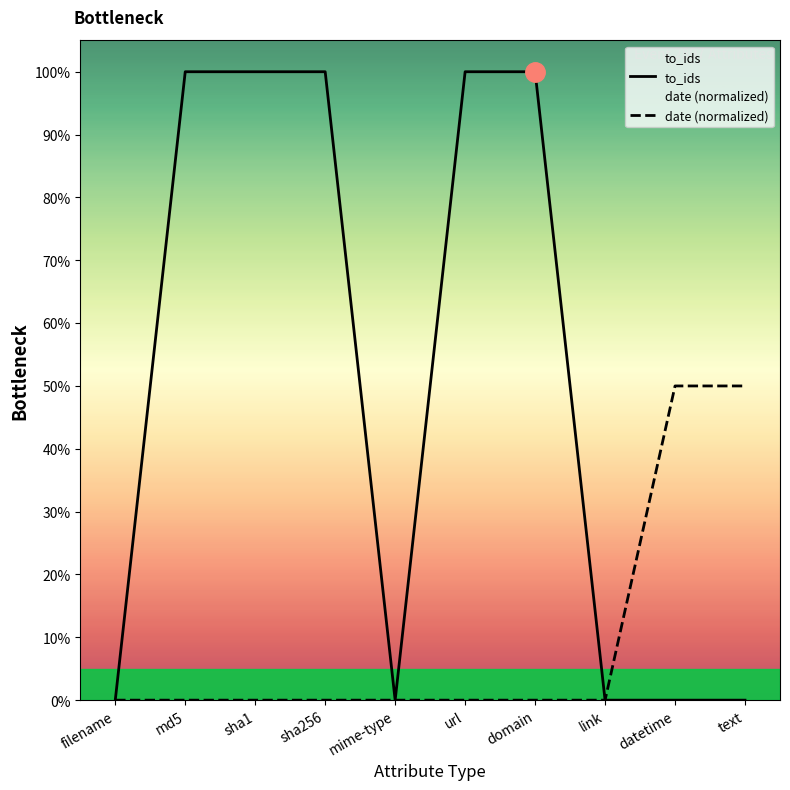

What position from the right is filename?

10